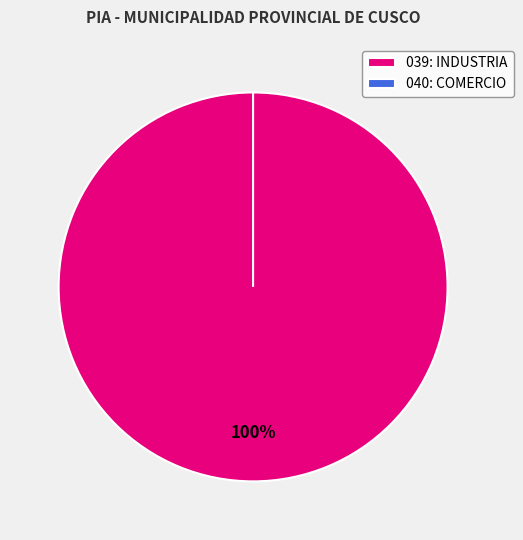

Is there a majority slice in this chart?

Yes